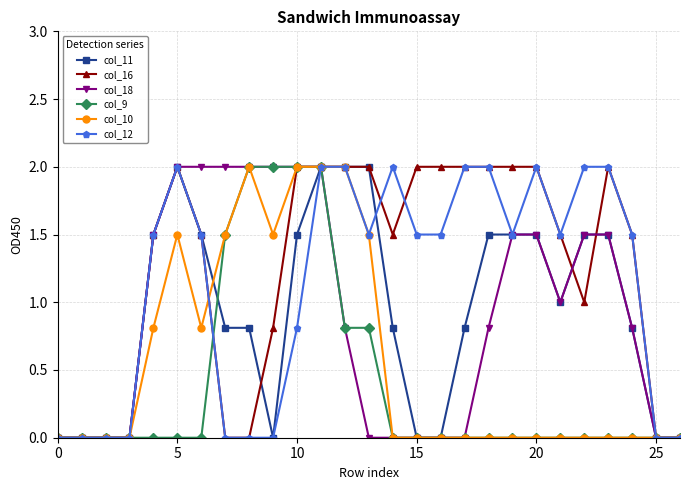

Reading left to right, transcribe all the data shown in this chart.

col_11: 0.0	0.0	0.0	0.0	1.5	2.0	1.5	0.8	0.8	0.0	1.5	2.0	2.0	2.0	0.8	0.0	0.0	0.8	1.5	1.5	1.5	1.0	1.5	1.5	0.8	0.0	0.0
col_16: 0.0	0.0	0.0	0.0	1.5	2.0	1.5	0.0	0.0	0.8	2.0	2.0	2.0	2.0	1.5	2.0	2.0	2.0	2.0	2.0	2.0	1.5	1.0	2.0	1.5	0.0	0.0
col_18: 0.0	0.0	0.0	0.0	1.5	2.0	2.0	2.0	2.0	2.0	2.0	2.0	0.8	0.0	0.0	0.0	0.0	0.0	0.8	1.5	1.5	1.0	1.5	1.5	0.8	0.0	0.0
col_9: 0.0	0.0	0.0	0.0	0.0	0.0	0.0	1.5	2.0	2.0	2.0	2.0	0.8	0.8	0.0	0.0	0.0	0.0	0.0	0.0	0.0	0.0	0.0	0.0	0.0	0.0	0.0
col_10: 0.0	0.0	0.0	0.0	0.8	1.5	0.8	1.5	2.0	1.5	2.0	2.0	2.0	1.5	0.0	0.0	0.0	0.0	0.0	0.0	0.0	0.0	0.0	0.0	0.0	0.0	0.0
col_12: 0.0	0.0	0.0	0.0	1.5	2.0	1.5	0.0	0.0	0.0	0.8	2.0	2.0	1.5	2.0	1.5	1.5	2.0	2.0	1.5	2.0	1.5	2.0	2.0	1.5	0.0	0.0